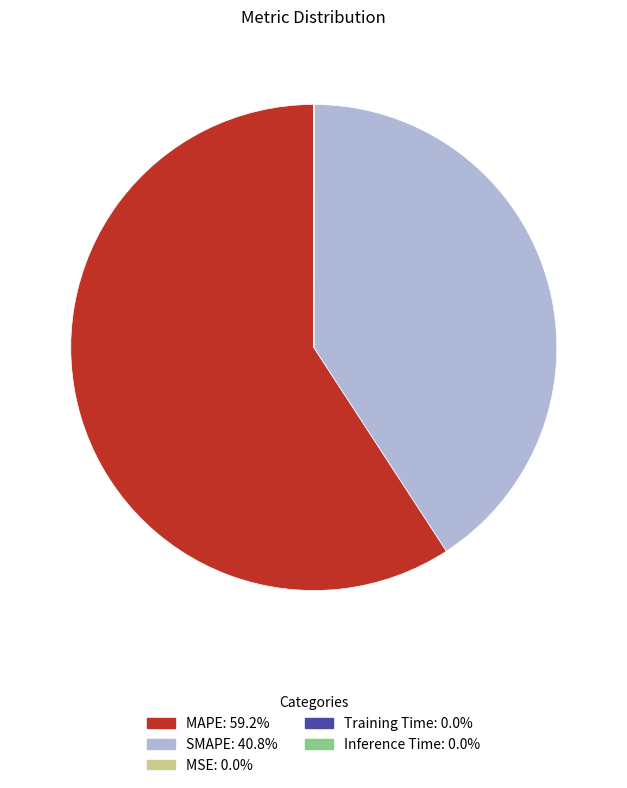

What is the largest slice in the pie chart?

MAPE